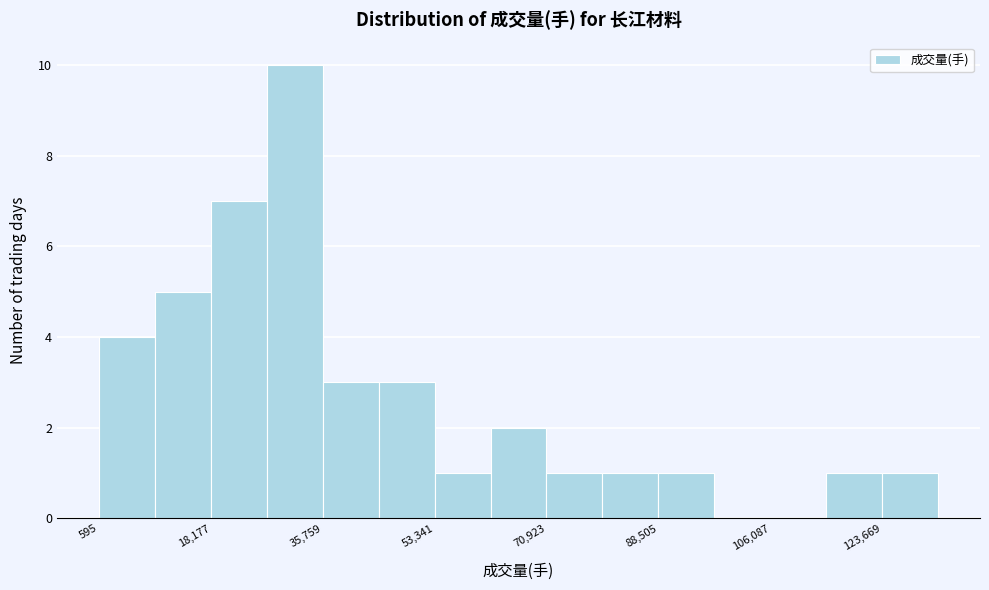

What is the height of the bar covering 10000 to 18000 on the x-axis? Neither the bar edges nor the heights are printed on the chart, so give them approximately, as read against the axes.

5